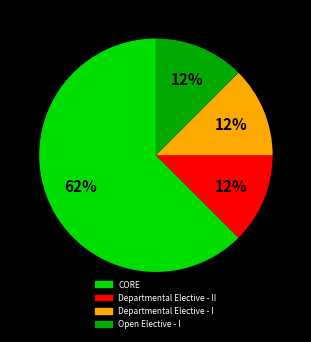

Does any single category account for the majority?

Yes